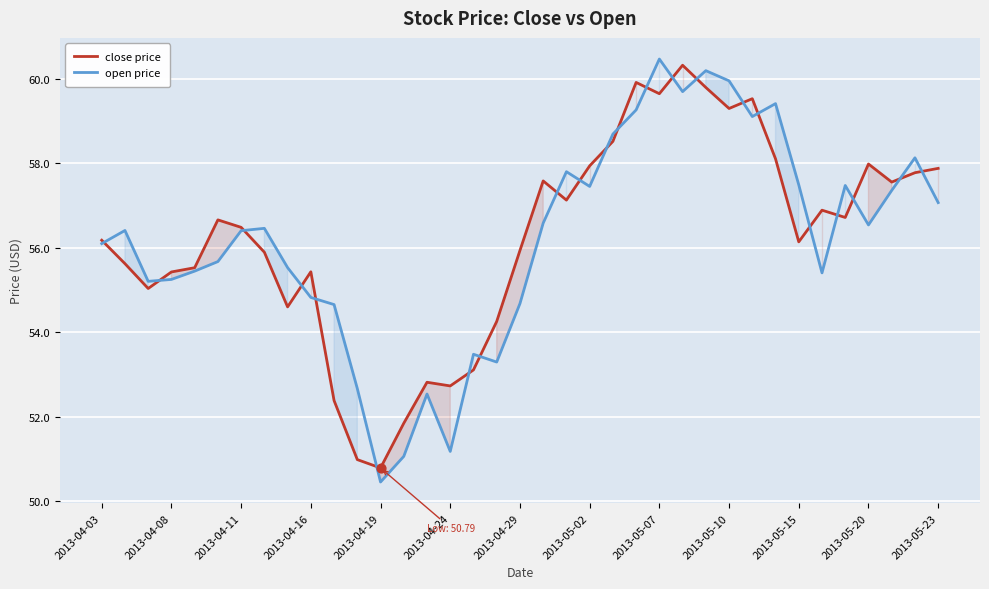

Is the value of open price at 2013-05-20 greater than the value of close price at 2013-04-29?

Yes